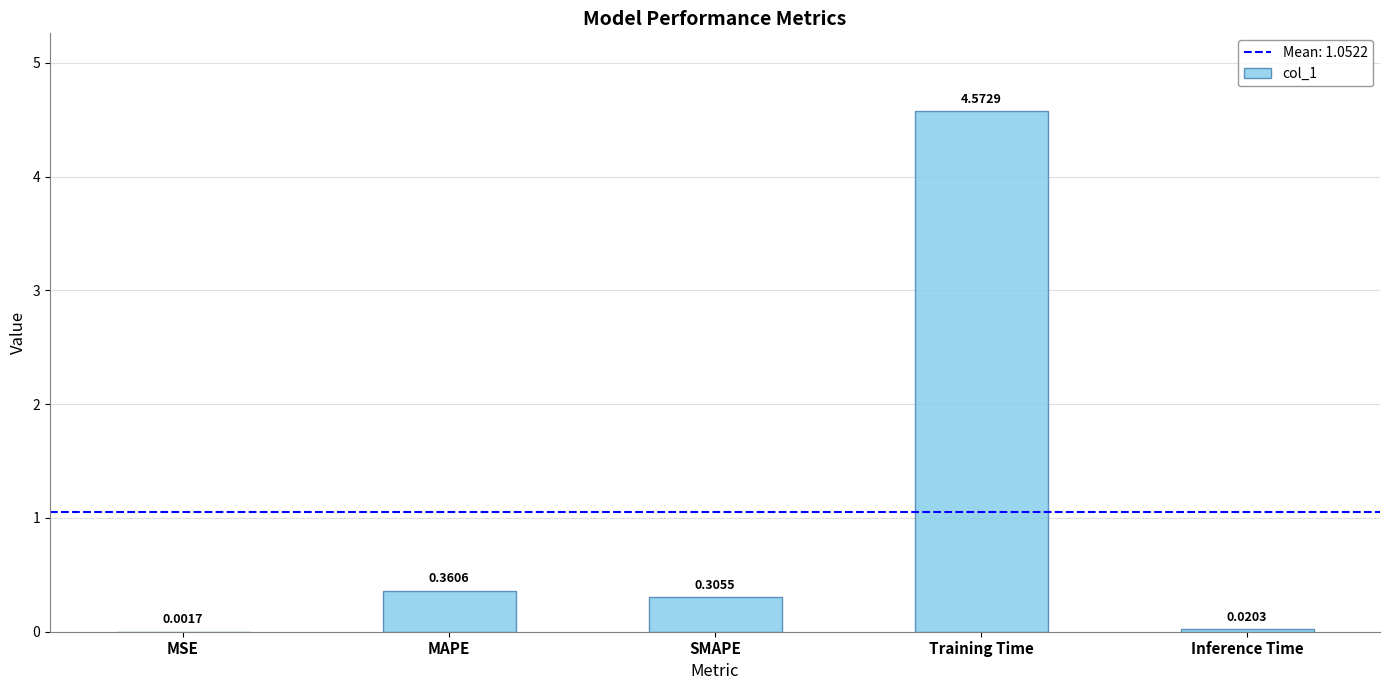

What is the change in value from MSE to SMAPE?

+0.3